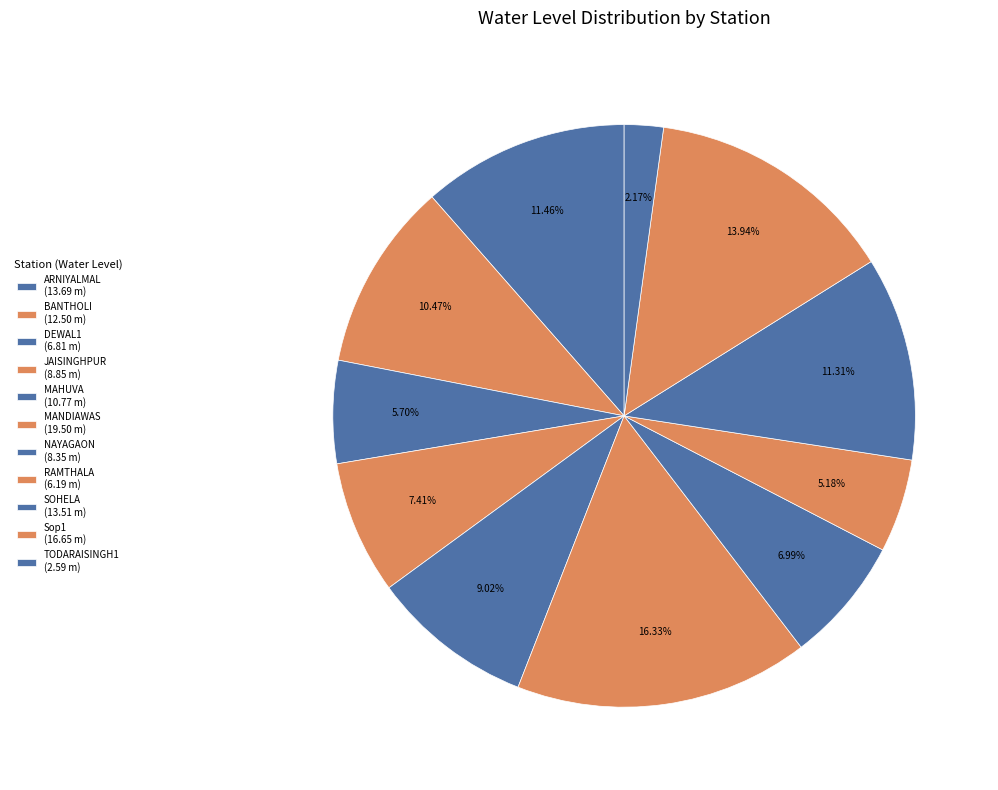

Count the number of slices in the pie.

11